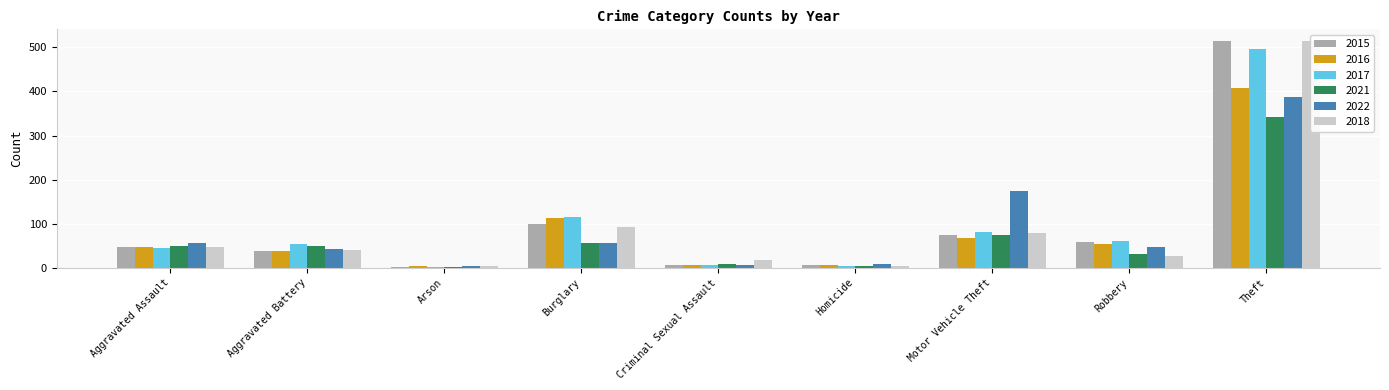

What is the label of the 3rd bar from the right?

Motor Vehicle Theft